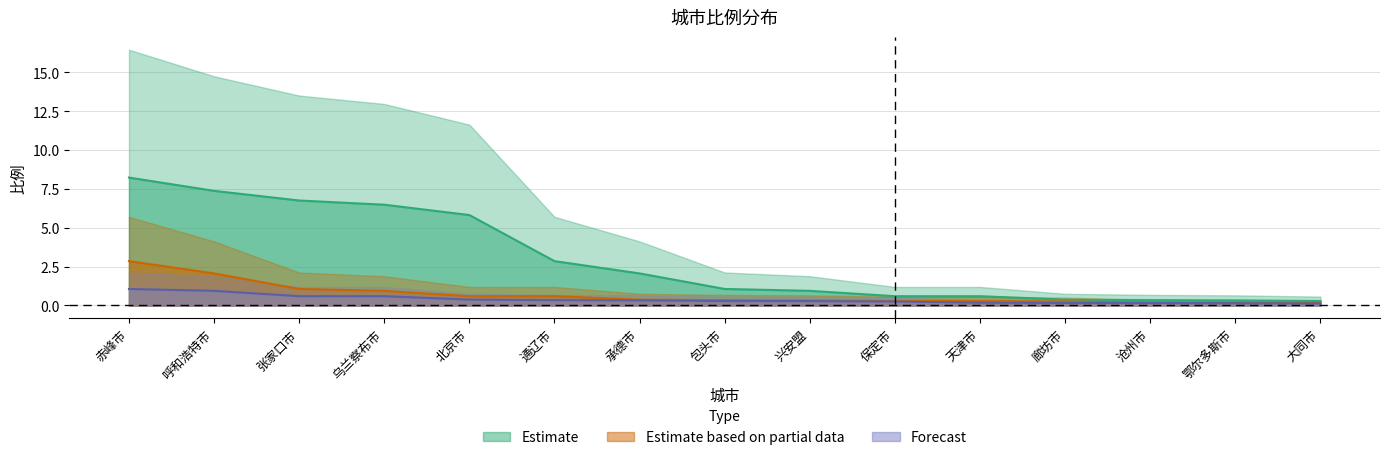

Does the chart display data point markers on the line(s)?

No